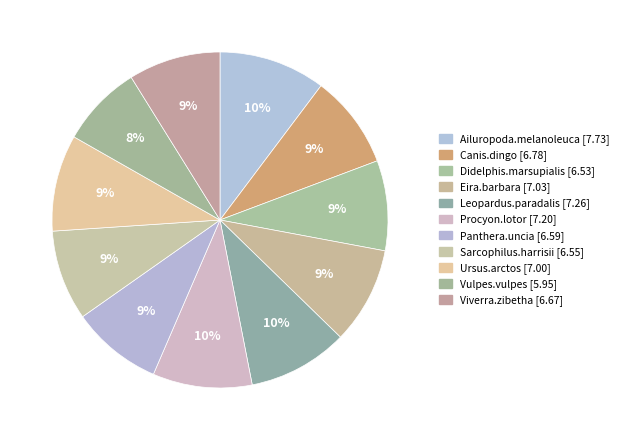

Between Leopardus.paradalis and Ursus.arctos, which is larger?

Leopardus.paradalis